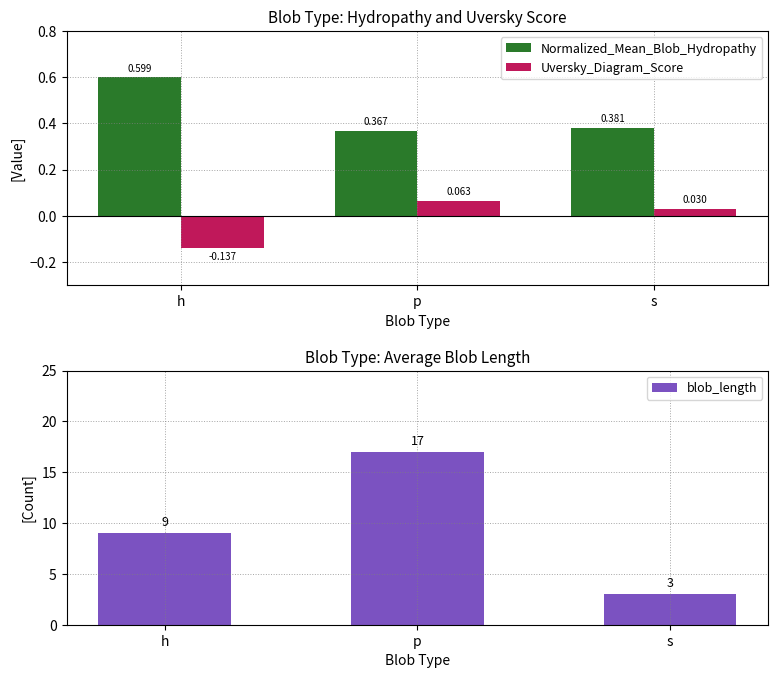

What are all the series names shown in the legend?

Normalized_Mean_Blob_Hydropathy, Uversky_Diagram_Score, blob_length